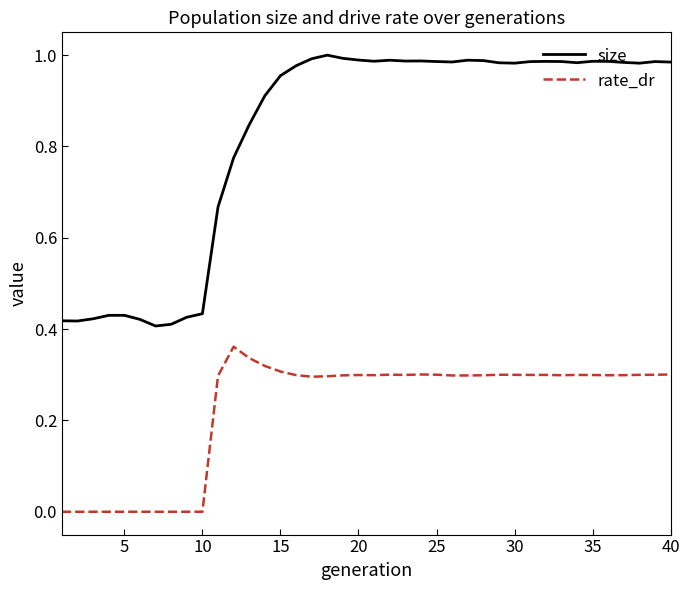

True or false: rate_dr and size intersect in this chart.

False